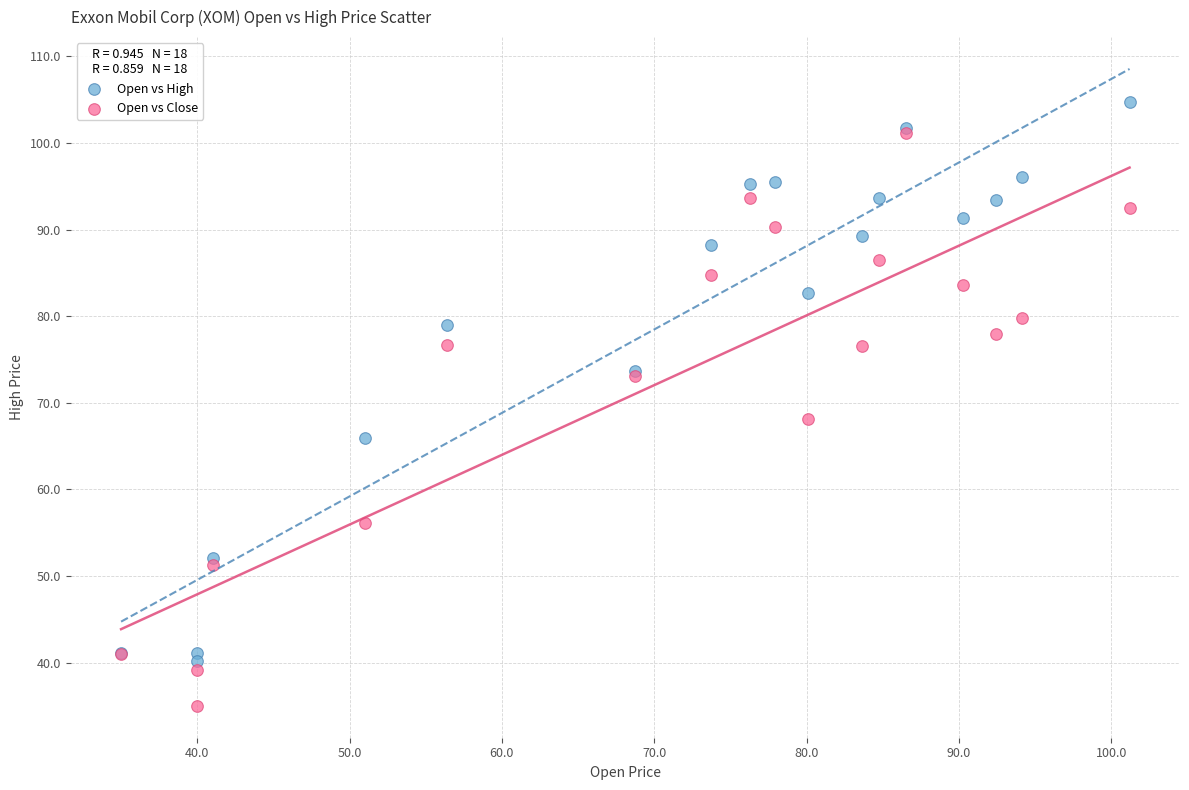

Which series reaches the minimum Y coordinate?

Open vs Close